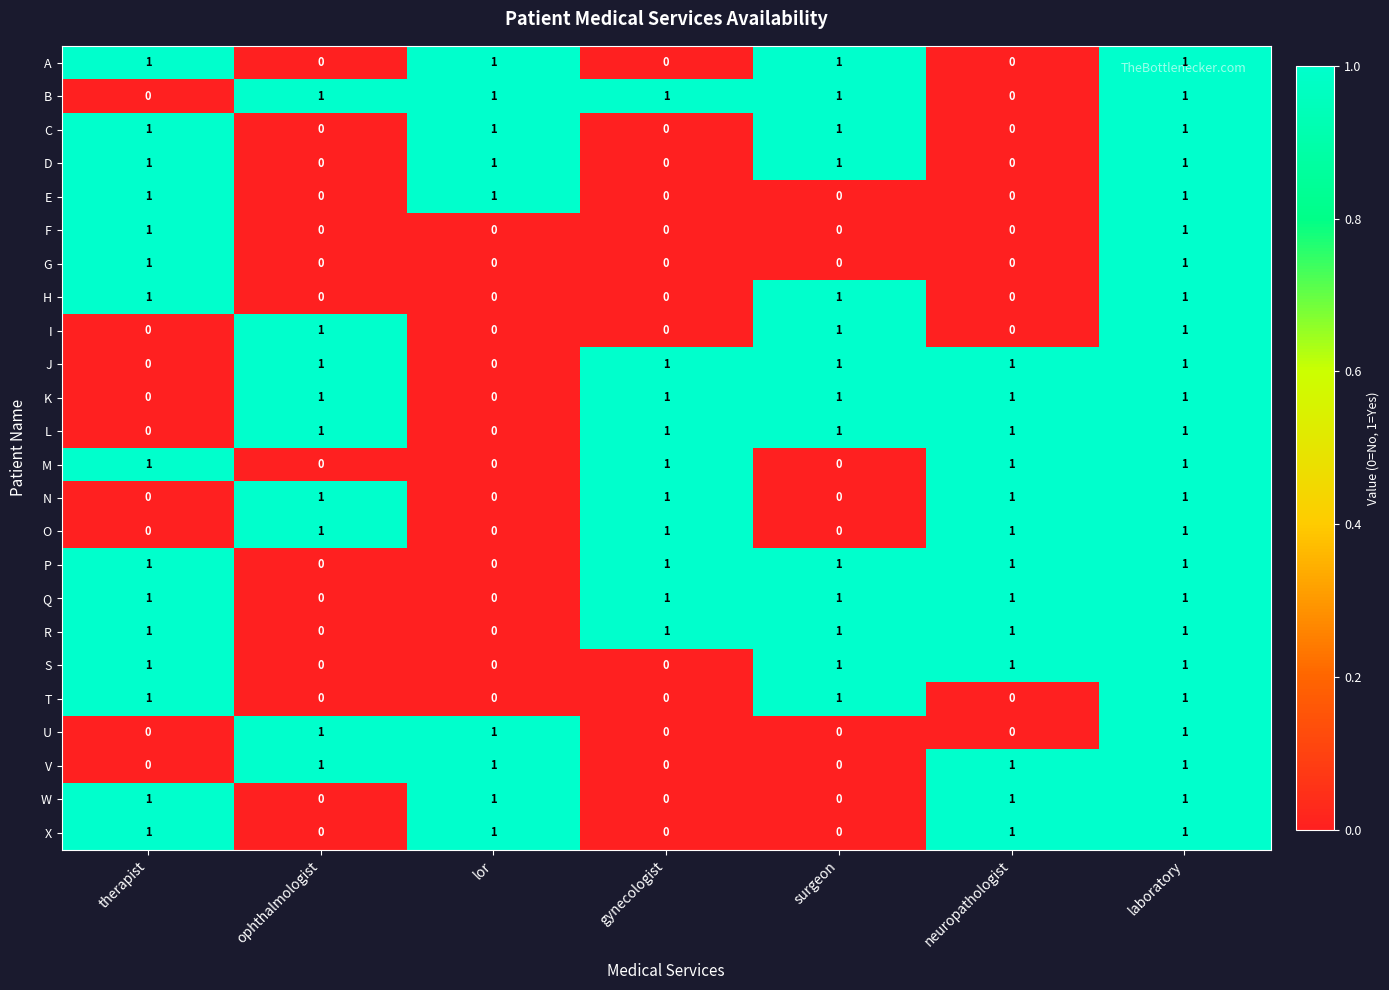

How many categories are shown in the chart?

7